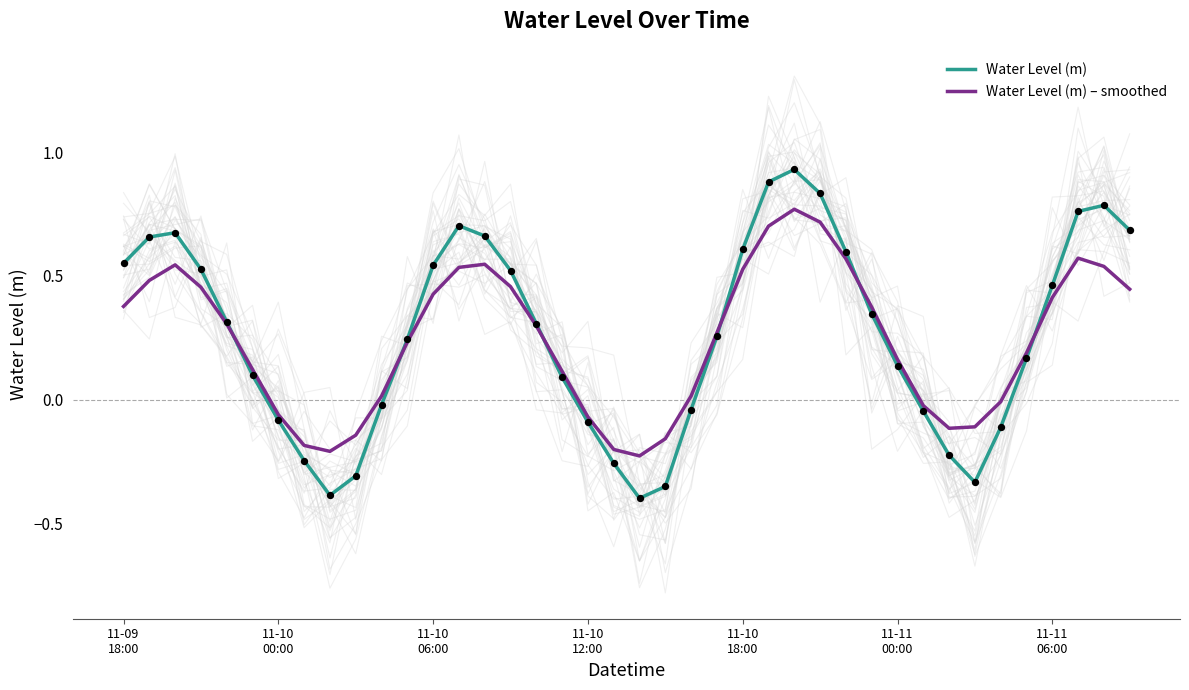

At how many categories does at least one series exceed 0?

28